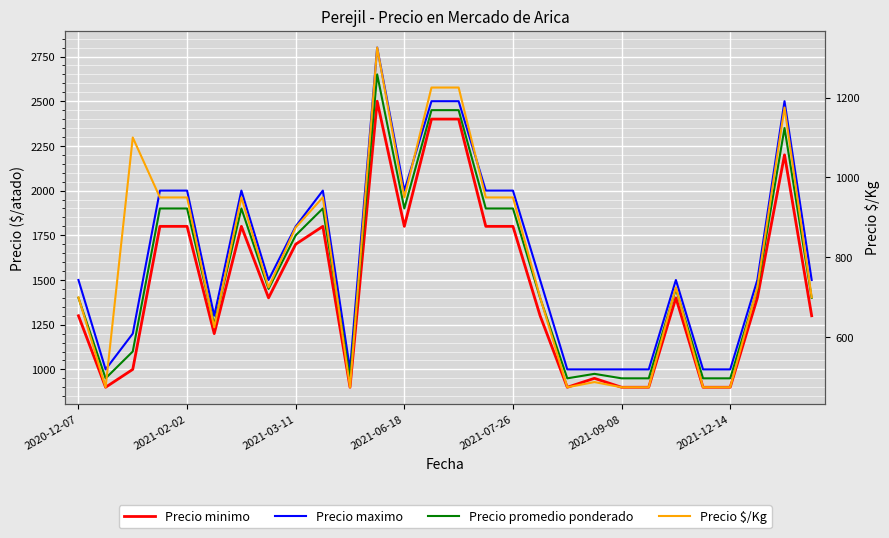

What is the value of the Precio $/Kg point at the 17th from the left?

950